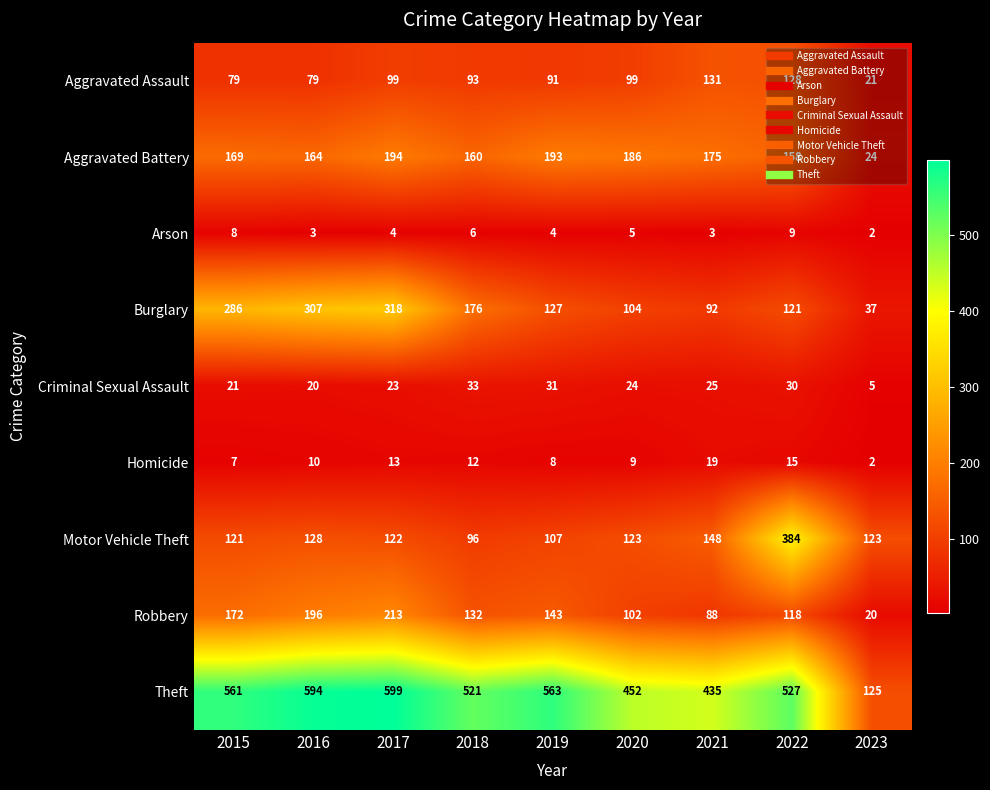

Which label corresponds to the largest value in the chart?

2017